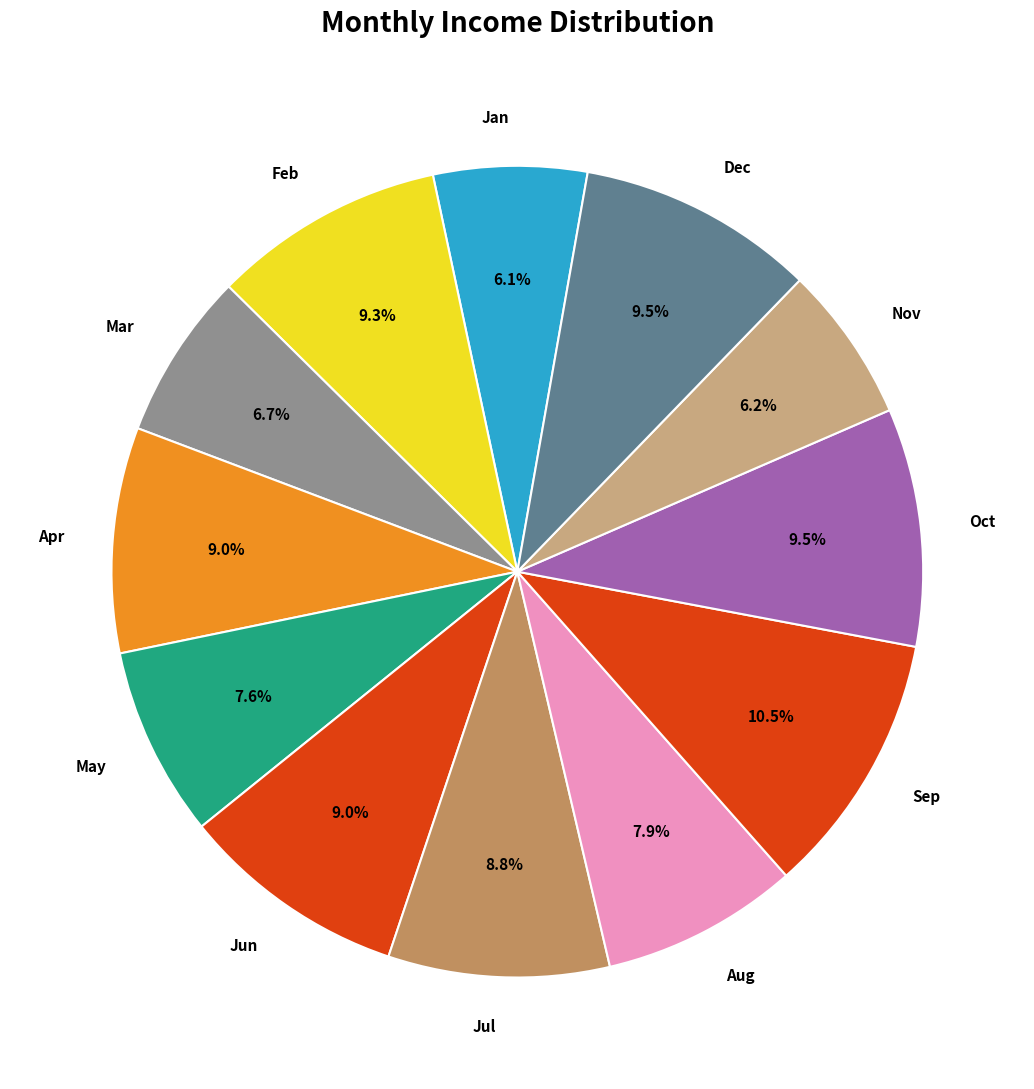

Is there a majority slice in this chart?

No